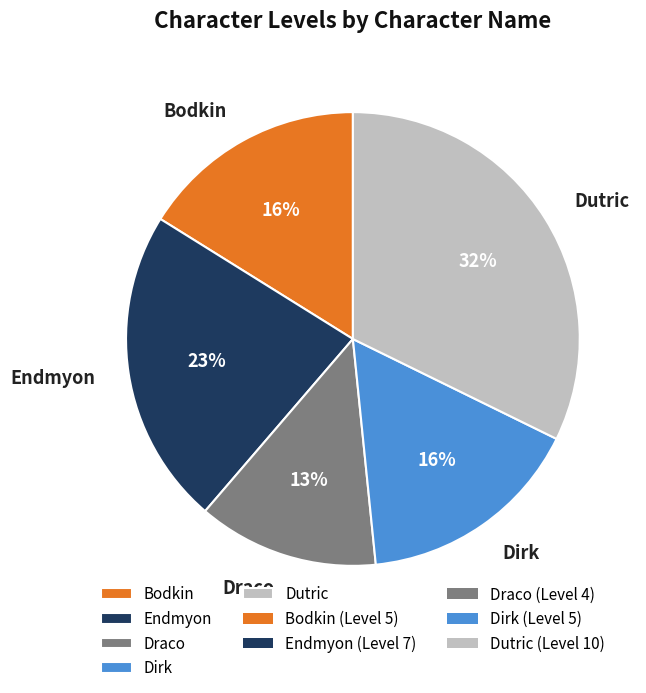

Which category has the smallest portion of the pie?

Draco